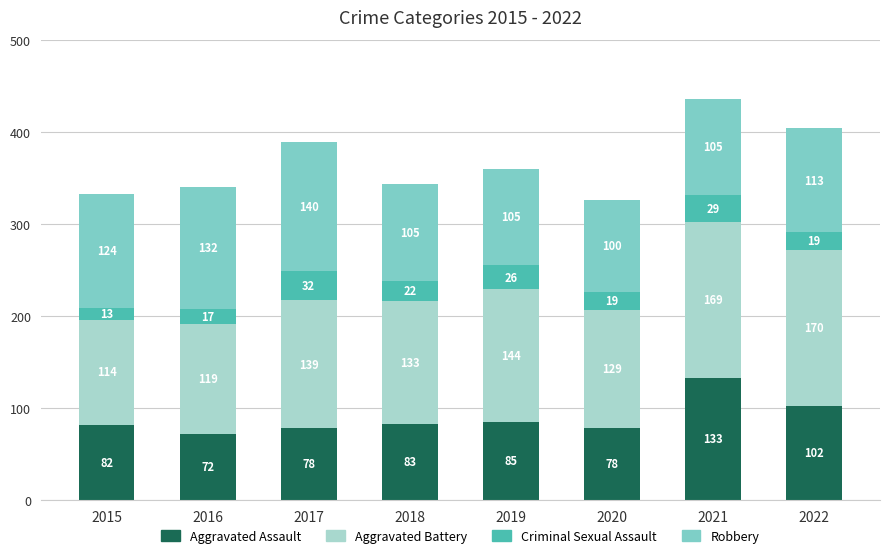

The value of Aggravated Assault at 2022 is 71. True or false?

False